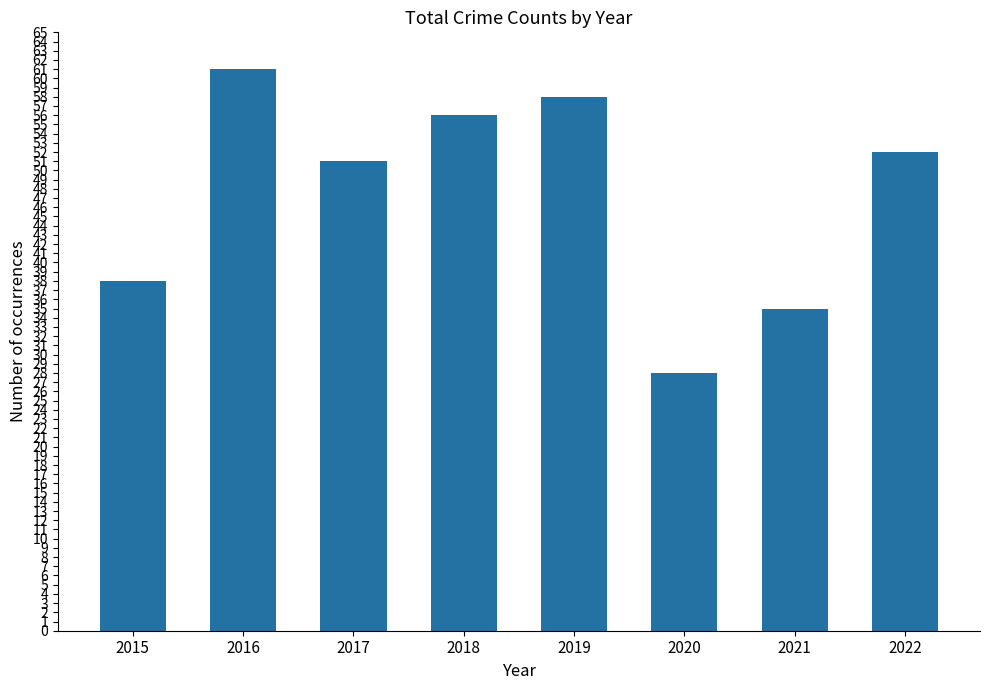

How many bars are there in total?

8